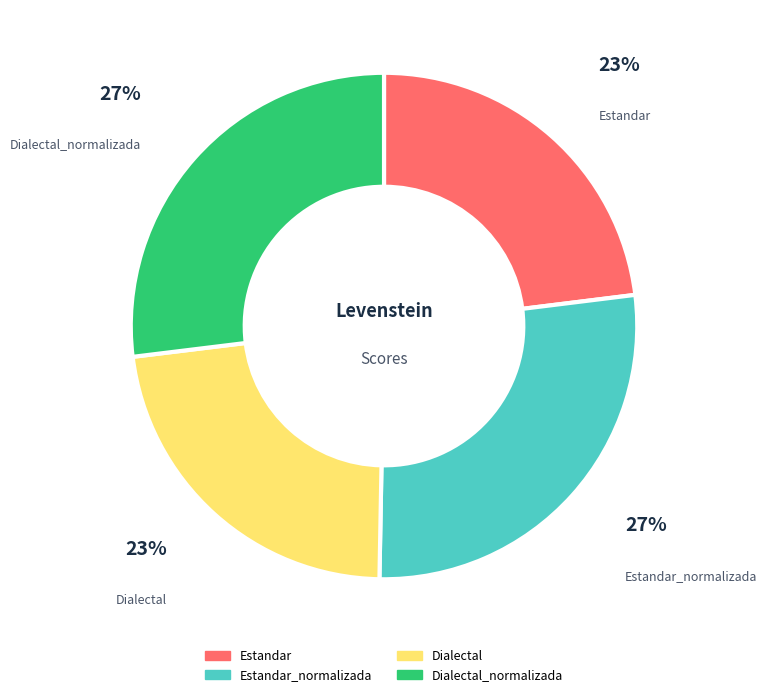

To the nearest percent, what is the average slice percentage?

25%